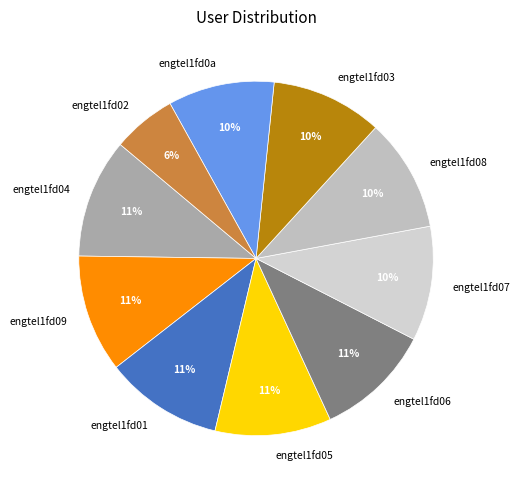

Is the sum of engtel1fd03 and engtel1fd06 greater than half?

No